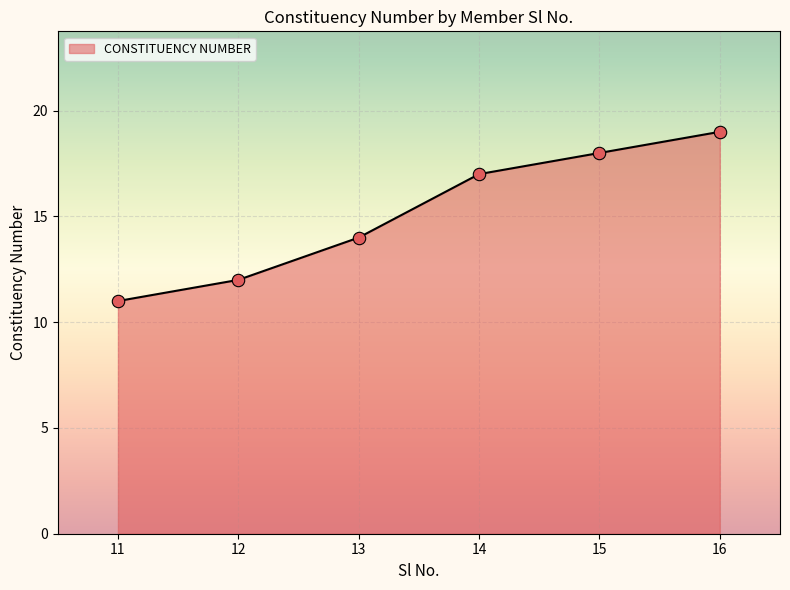

Which has a higher value, 13 or 16?

16